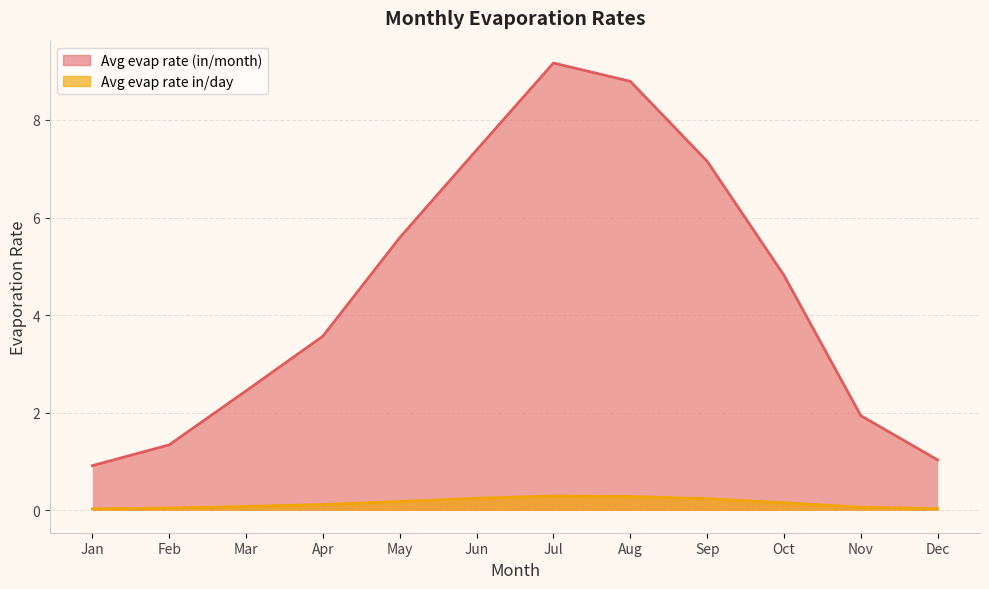

Read the Avg evap rate (in/month) value at 11.

1.9